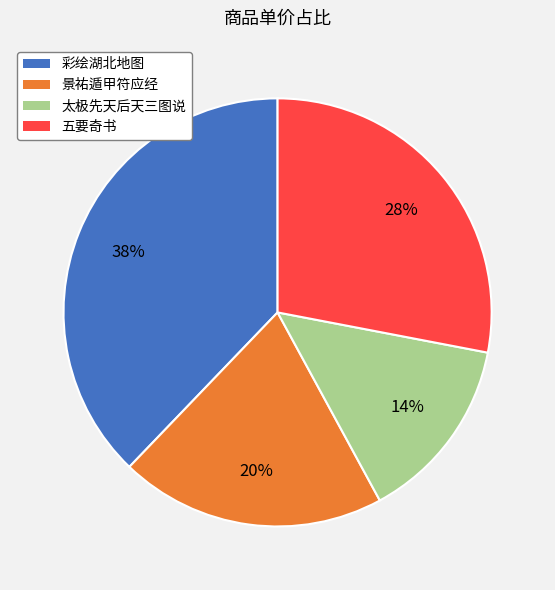

Do 景祐遁甲符应经 and 五要奇书 together represent more than half of the pie?

No